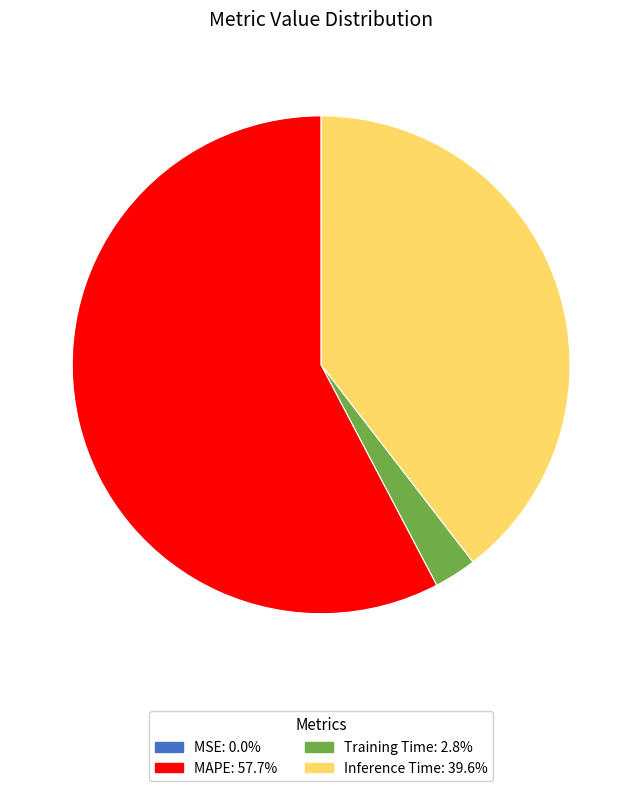

Does MAPE account for over 50% of the chart?

Yes